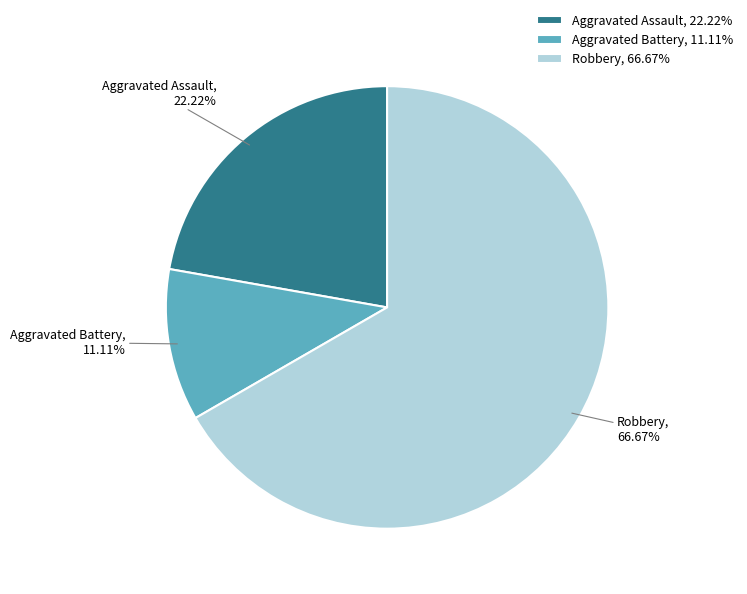

Does Aggravated Assault account for over 50% of the chart?

No